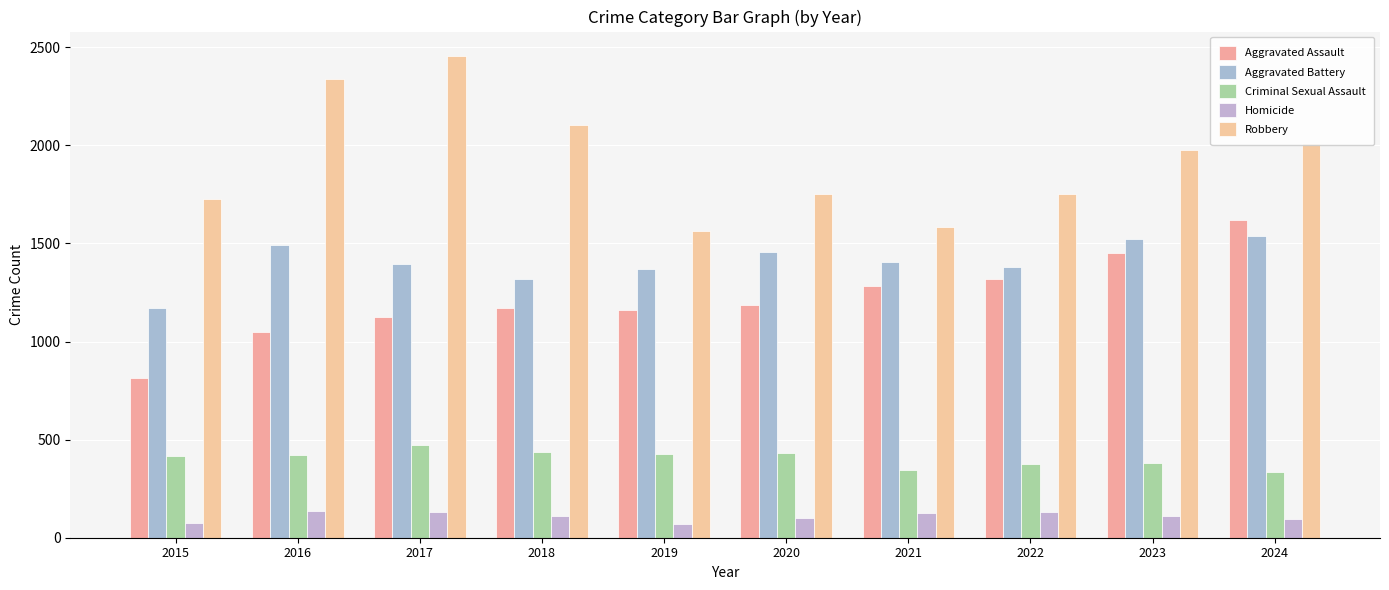

At which label does Aggravated Assault first exceed 1187?

2021